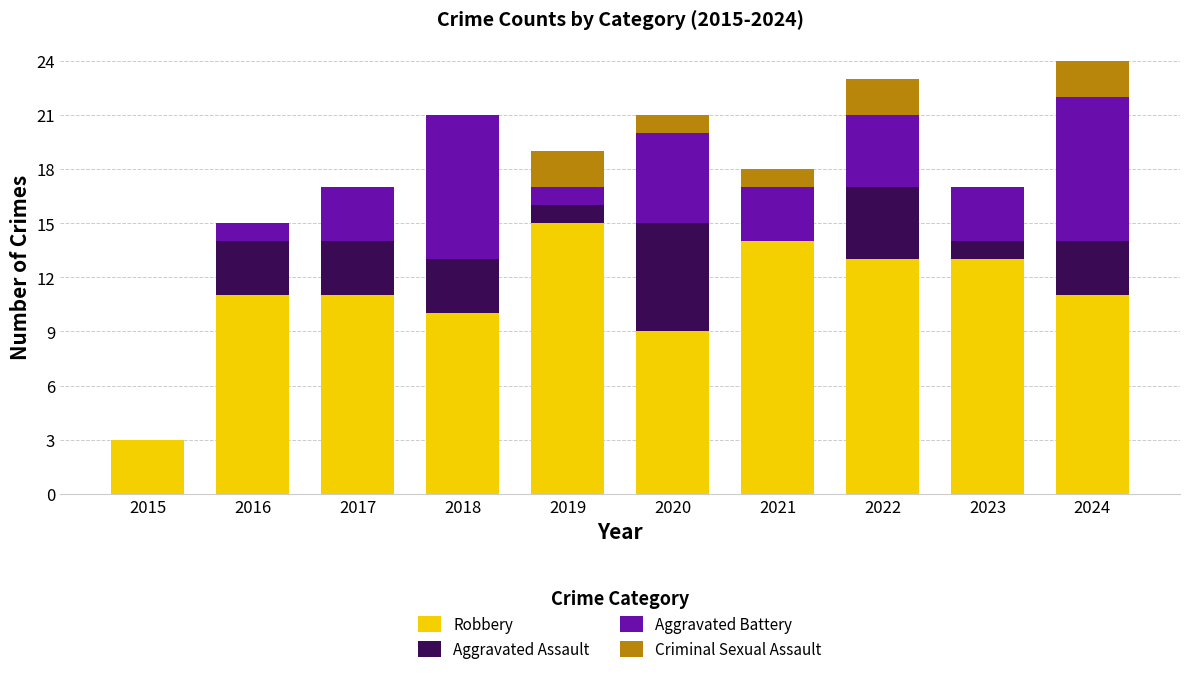

Count the number of data series in this chart.

4